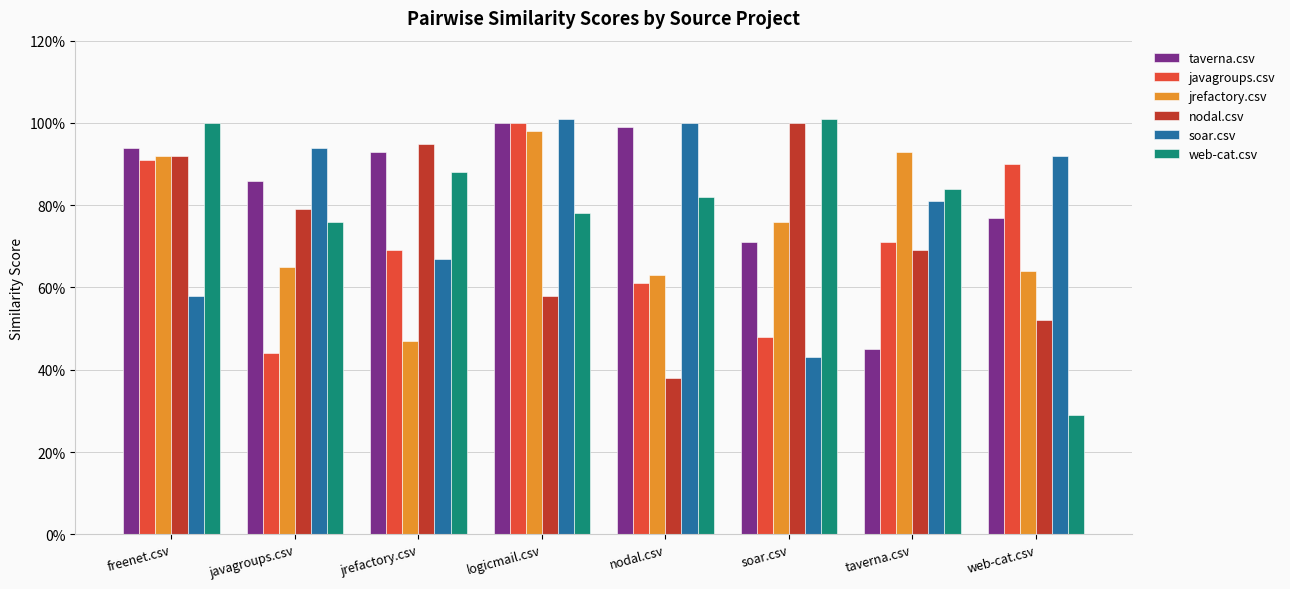

List the labels in order of soar.csv value, largest first.

logicmail.csv, nodal.csv, javagroups.csv, web-cat.csv, taverna.csv, jrefactory.csv, freenet.csv, soar.csv